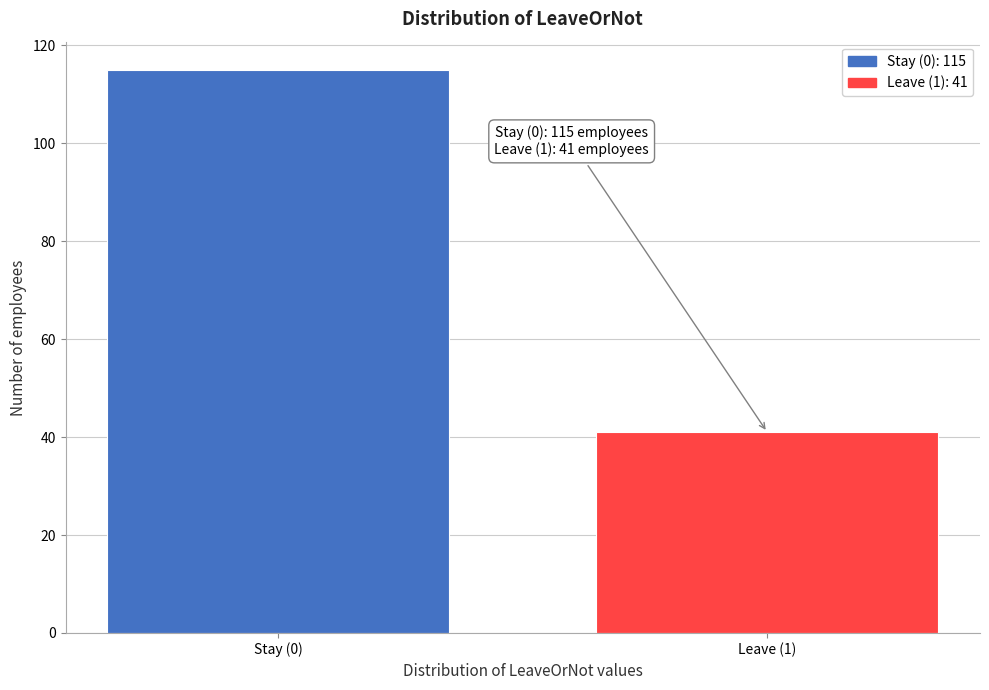

Reading left to right, what are all the values shown in this chart?

115	41